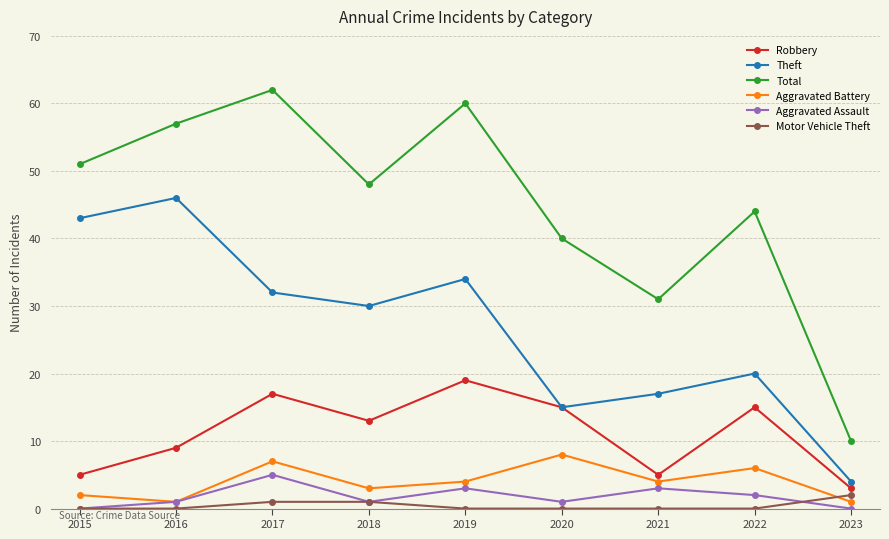

What is the difference between the second highest and minimum values in the Motor Vehicle Theft series?

1